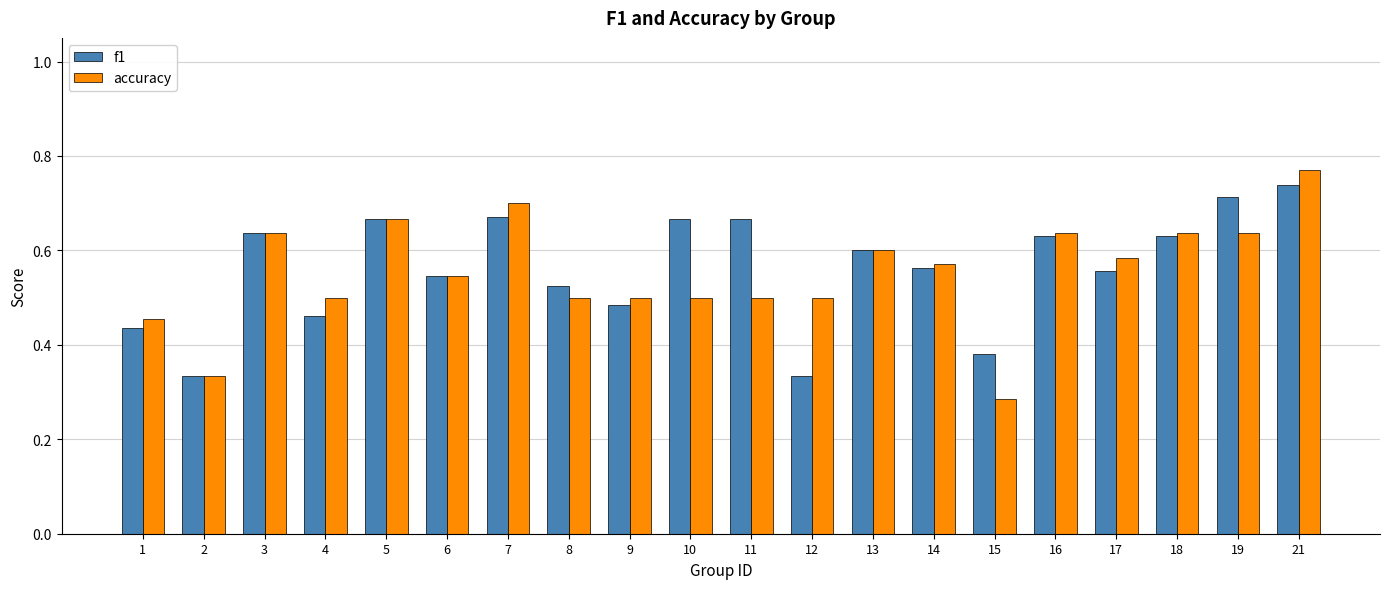

Which label corresponds to the smallest value in the chart?

15